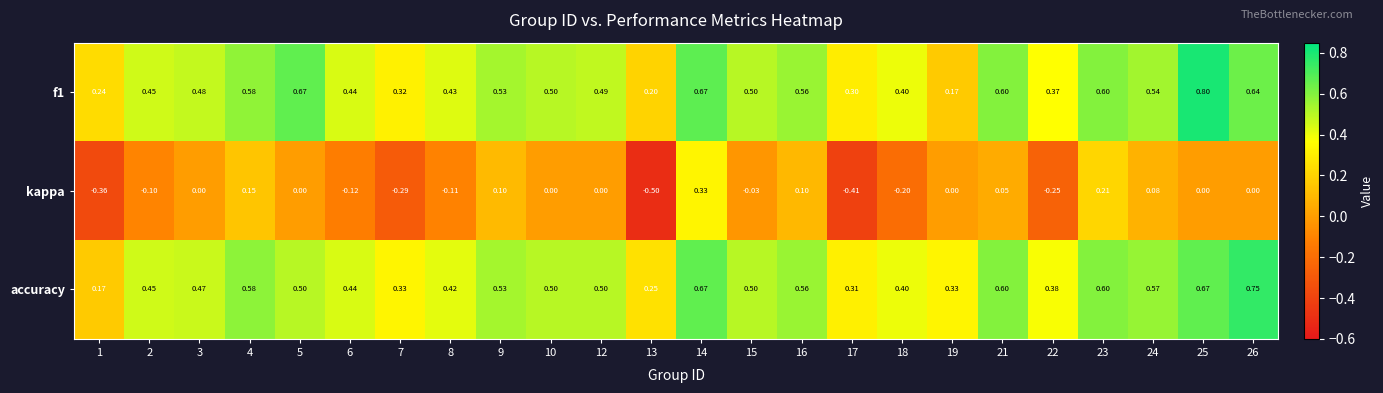

Rank the series by their maximum value, from highest to lowest.

f1, accuracy, kappa